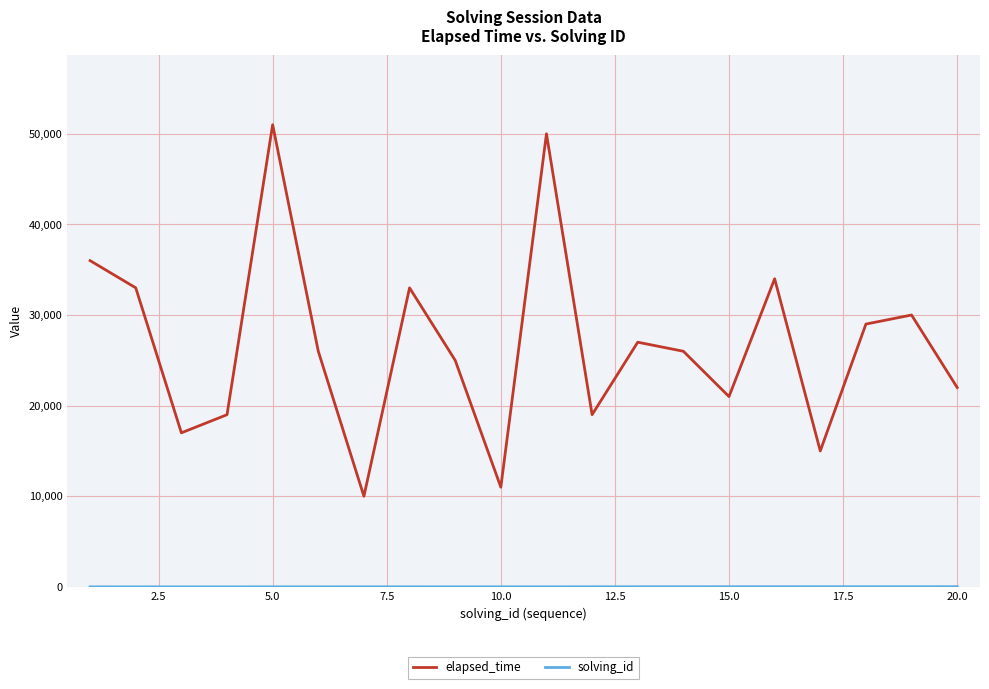

Which series has the widest spread of values?

elapsed_time